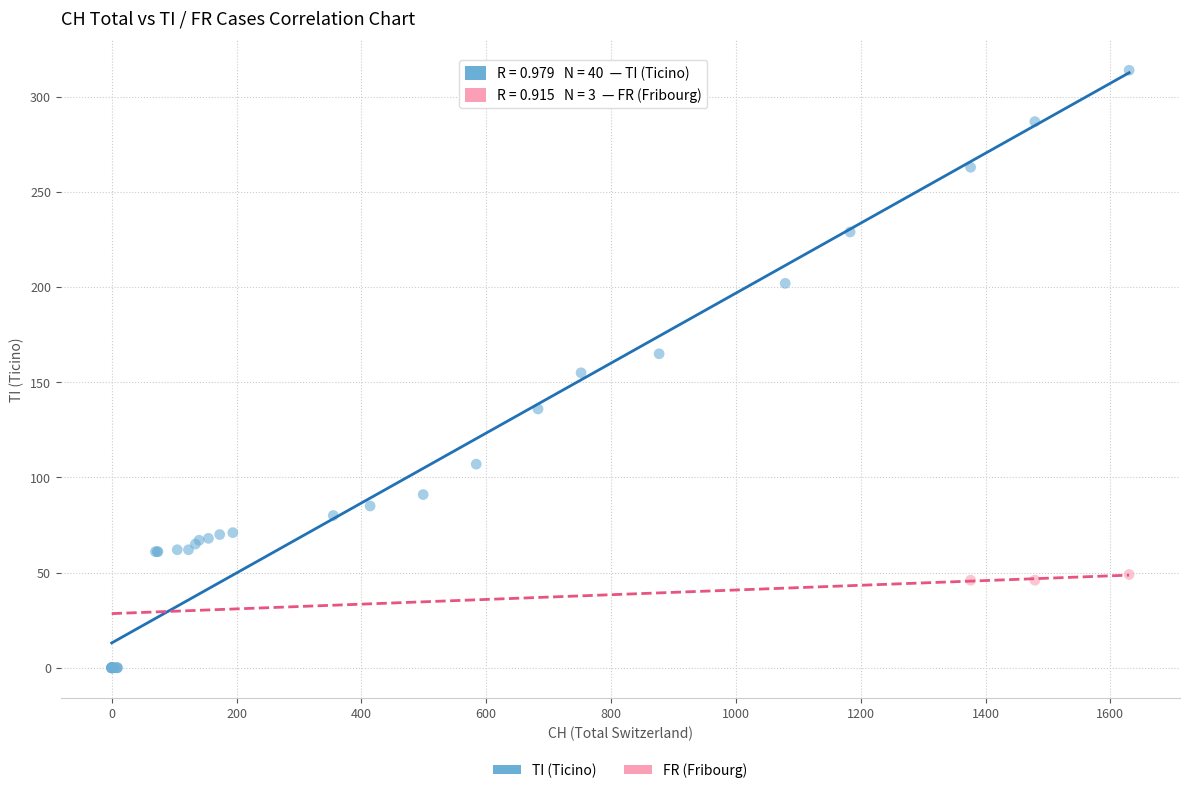

Which series has the widest spread of Y values?

TI (Ticino)